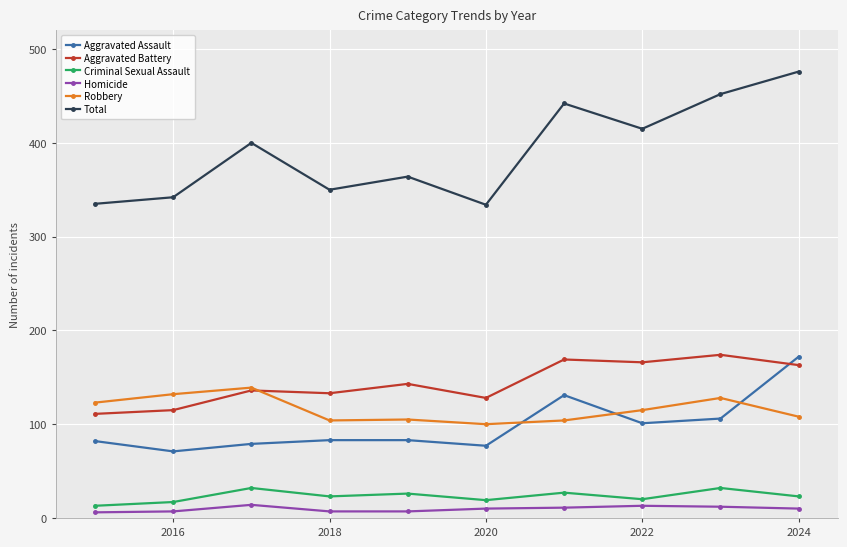

True or false: Criminal Sexual Assault and Robbery intersect in this chart.

False